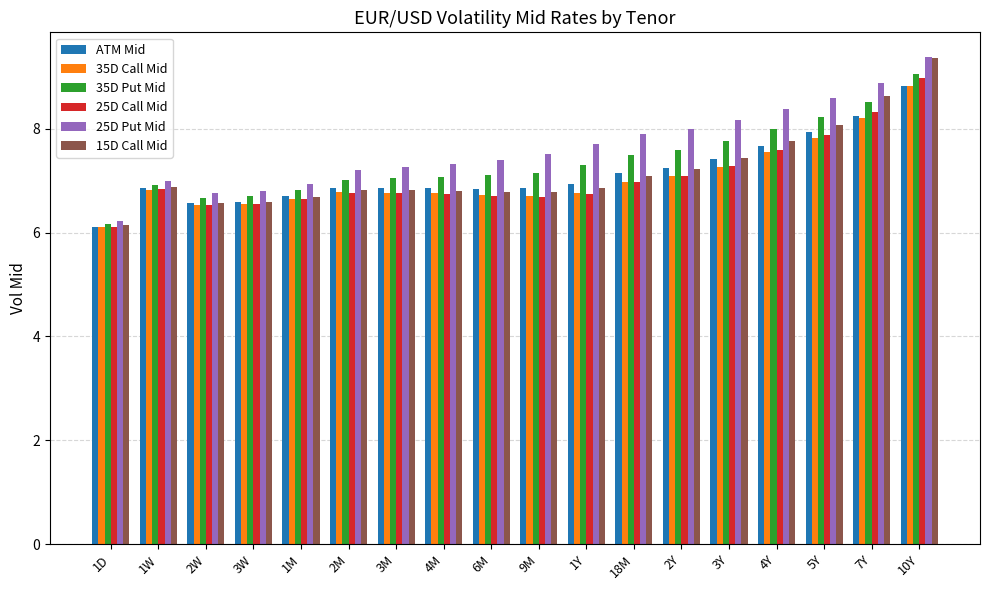

What is the sum of the 15D Call Mid values at 2W and 3W?

13.2